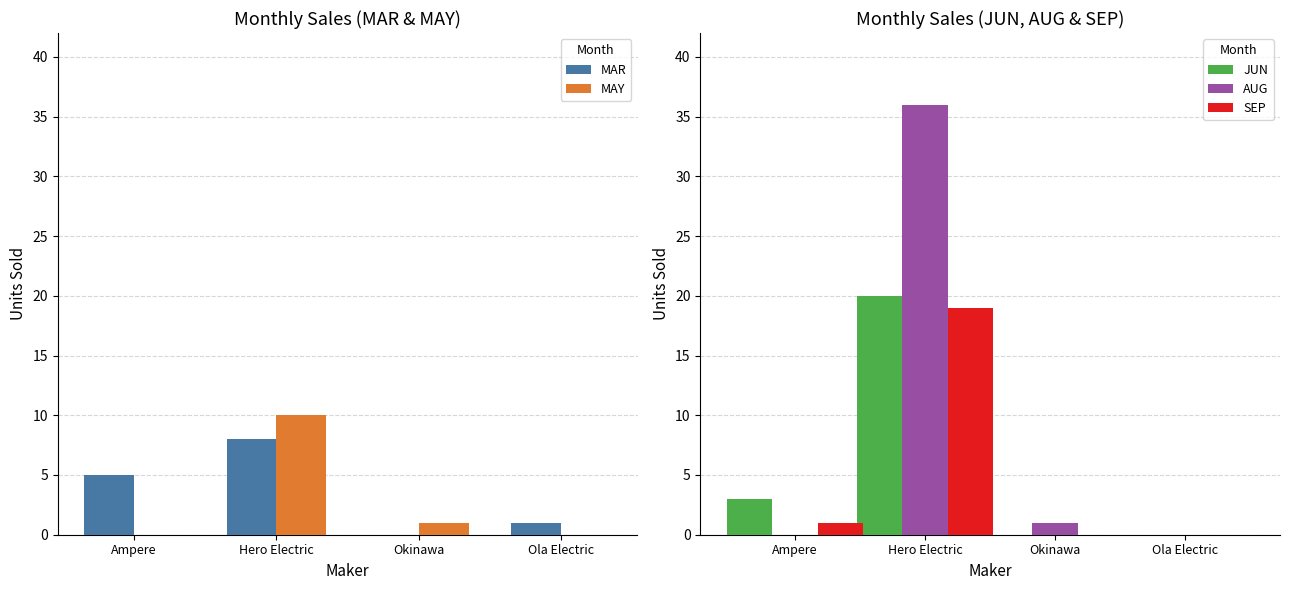

Count the number of categories in the chart.

4